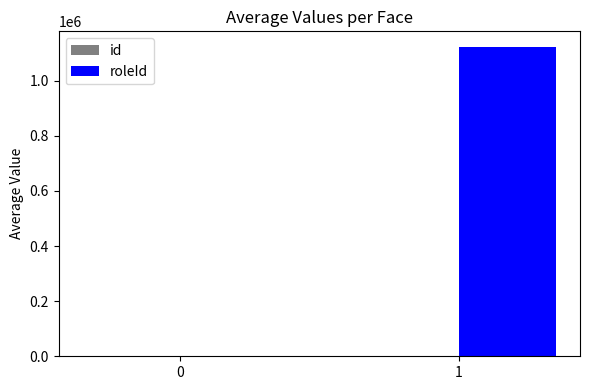

Between 0 and 1, which series saw the biggest shift?

roleId